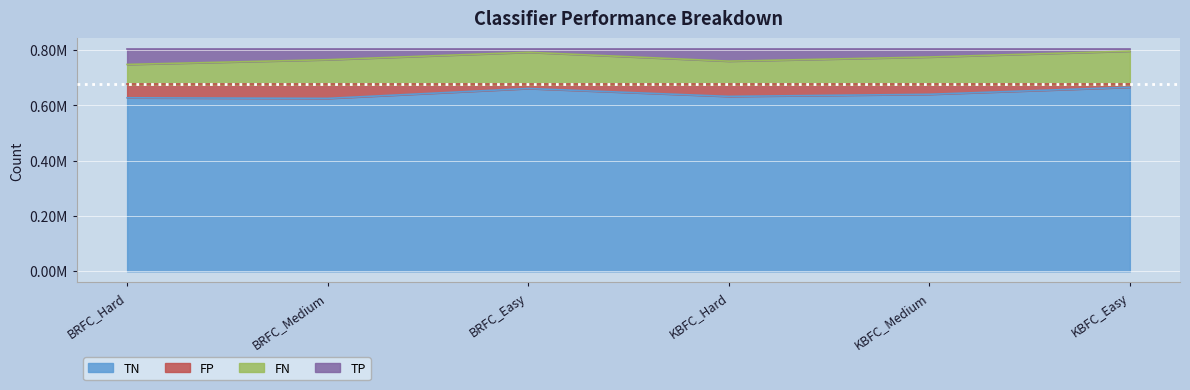

Where is the first local minimum for TN?

BRFC_Medium